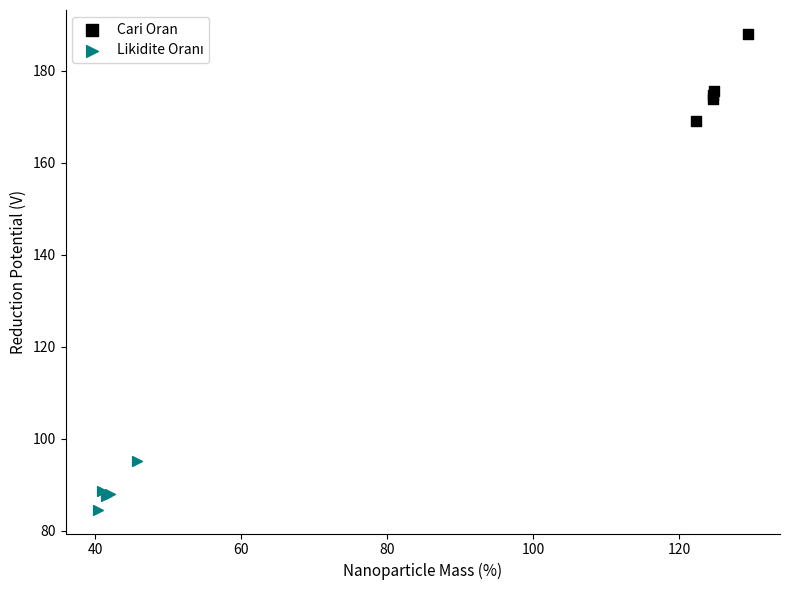

Which series has the widest spread of Y values?

Cari Oran